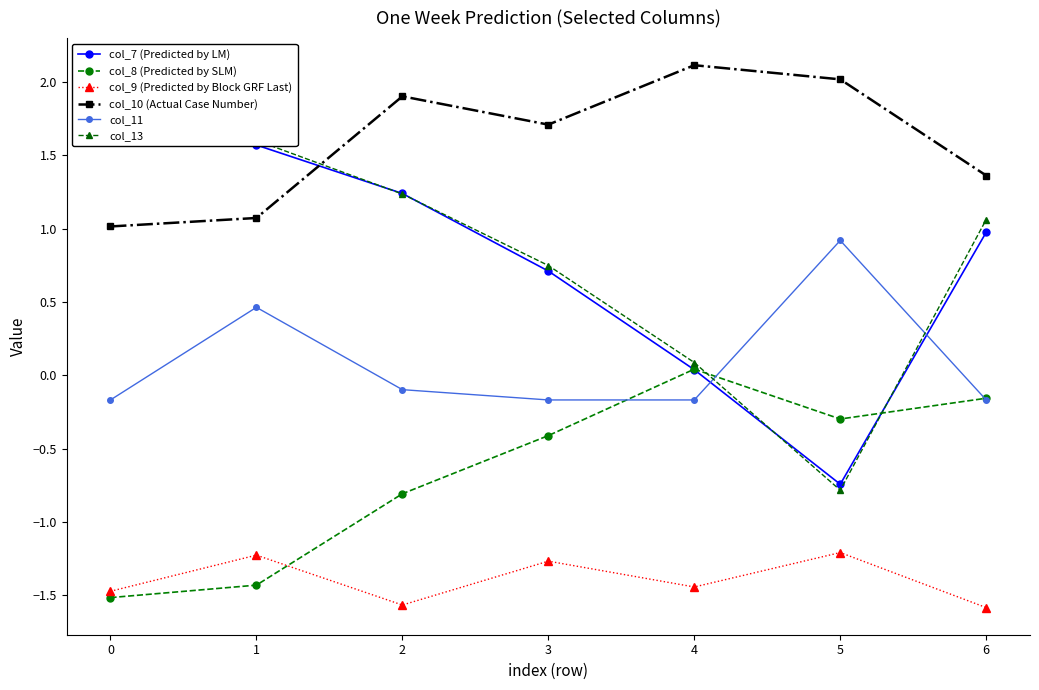

What is the value of the col_9 (Predicted by Block GRF Last) point at the 7th from the left?

-1.6